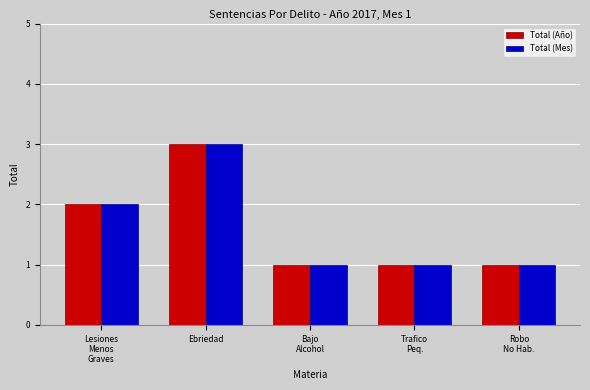

Count the number of categories in the chart.

5